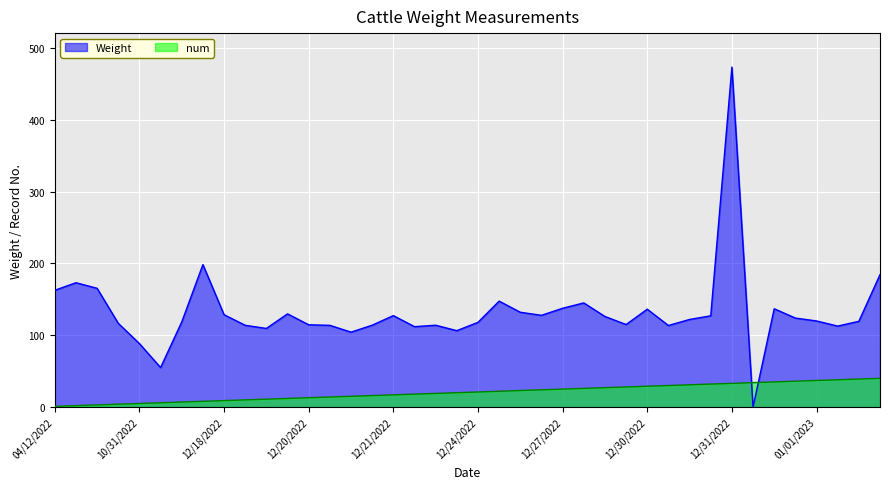

Which series has the widest spread of values?

Weight